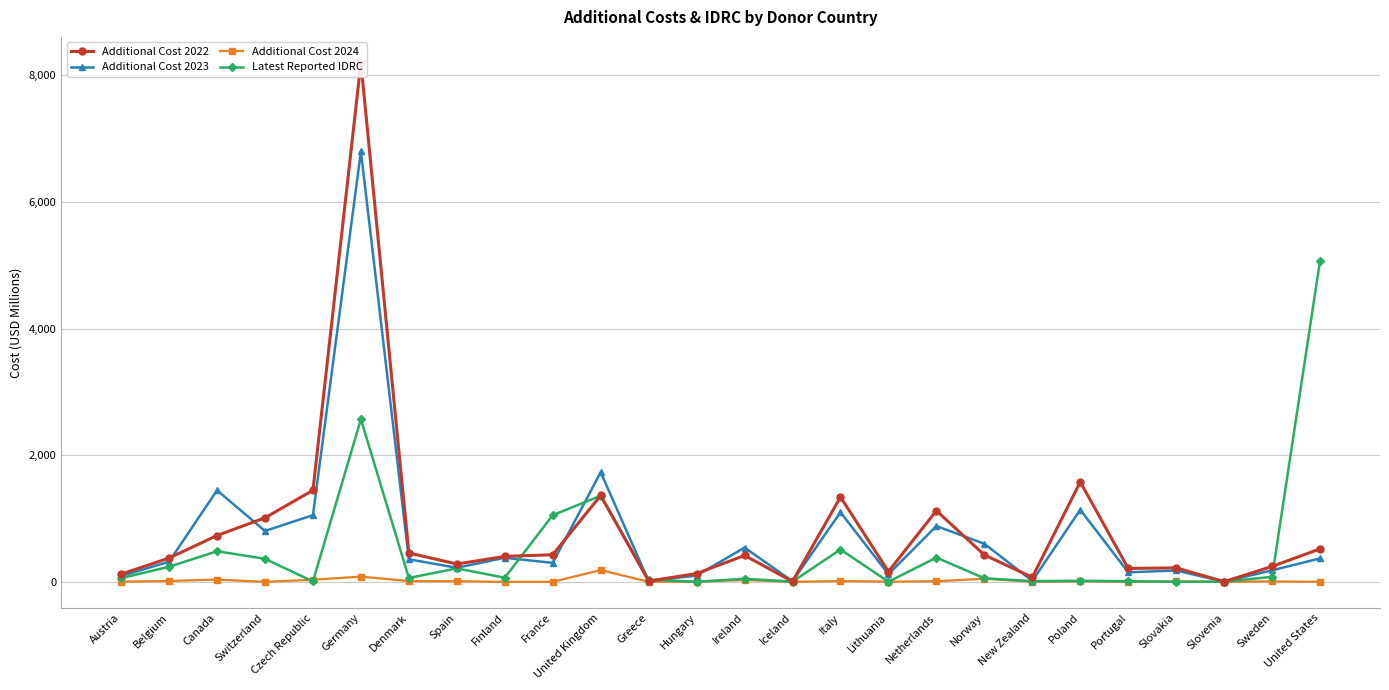

What is the value of the Additional Cost 2023 point at the 21st from the left?

1138.5